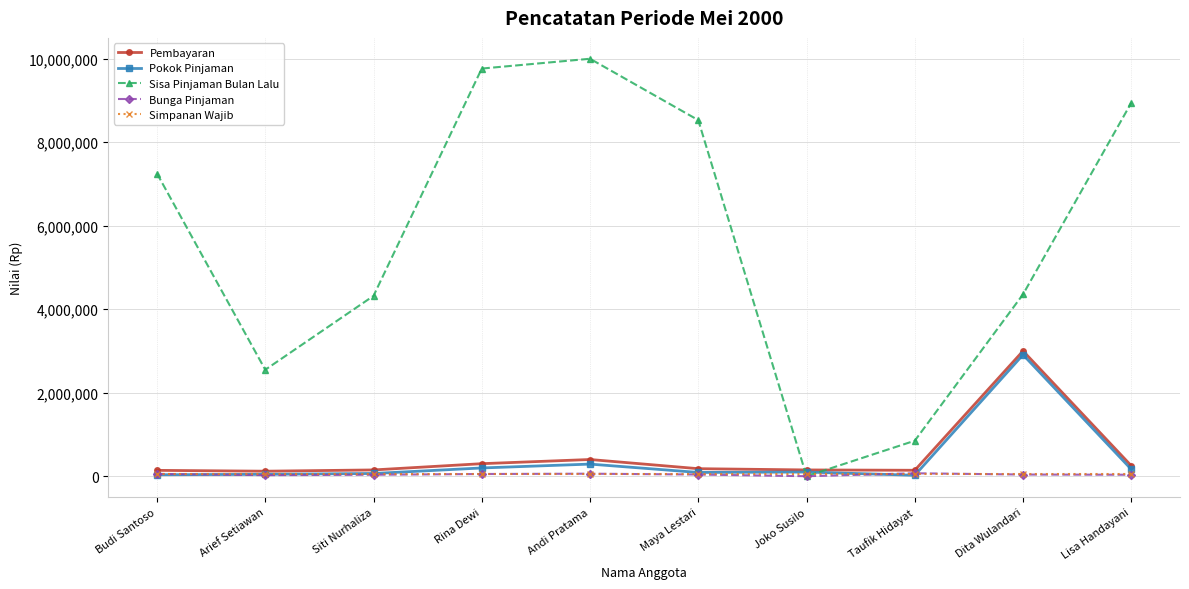

Is the value of Pembayaran at Rina Dewi greater than the value of Sisa Pinjaman Bulan Lalu at Taufik Hidayat?

No